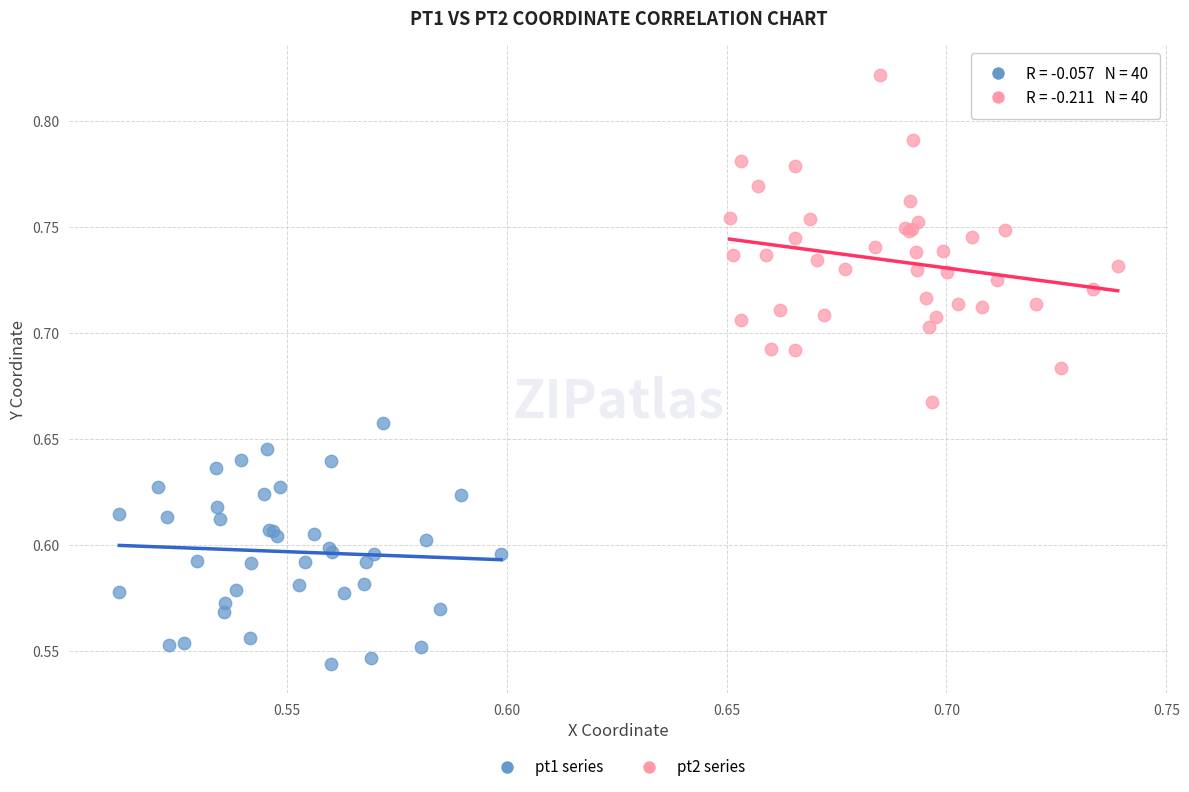

Which series has the widest spread of Y values?

pt2 series